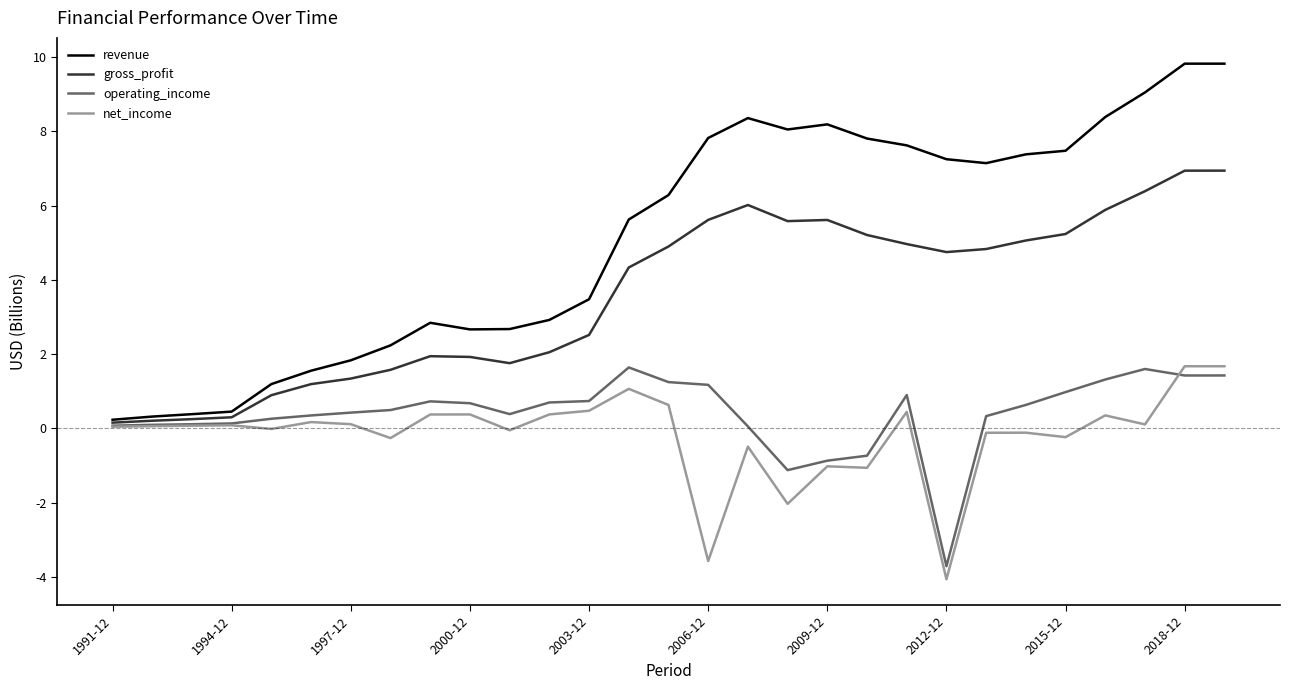

What is the difference between the maximum and second lowest values in the revenue series?

9.5